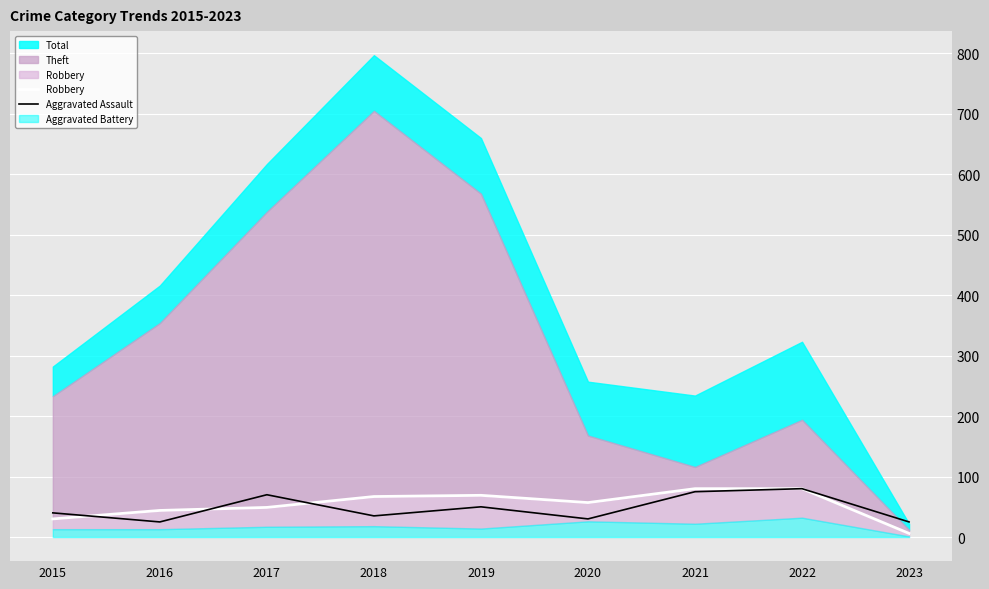

True or false: Aggravated Assault and Robbery cross at least once.

True